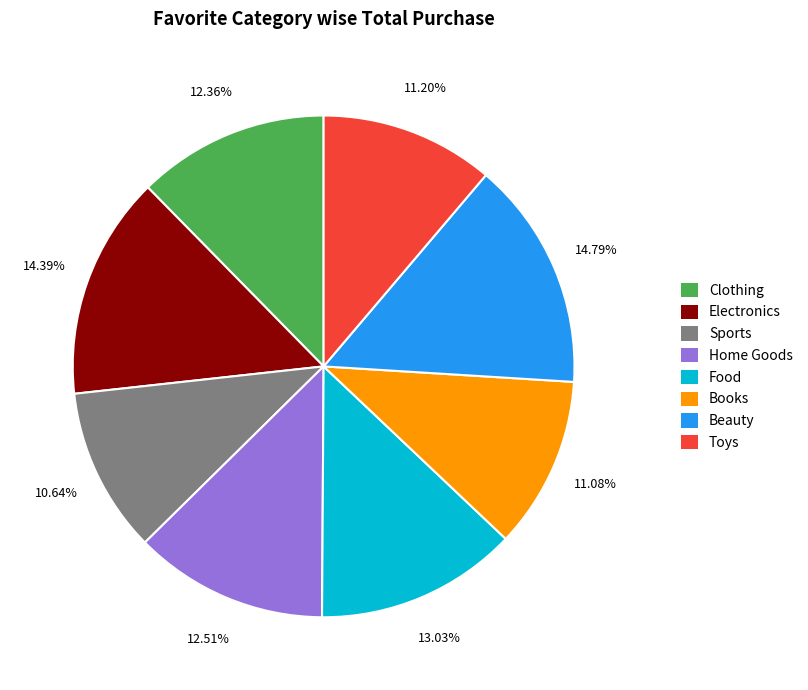

To the nearest percent, what is the difference between the Toys and Clothing slice percentages?

1%